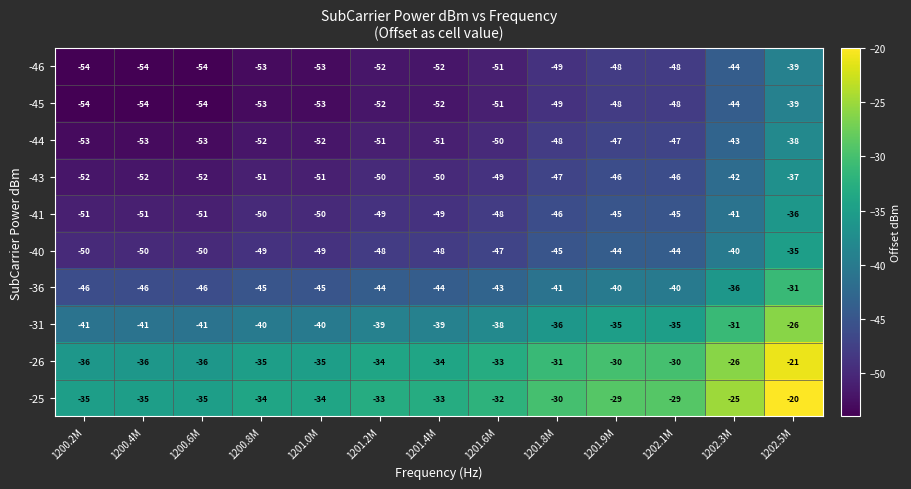

What is the difference between the maximum and minimum values in the -44 series?

15